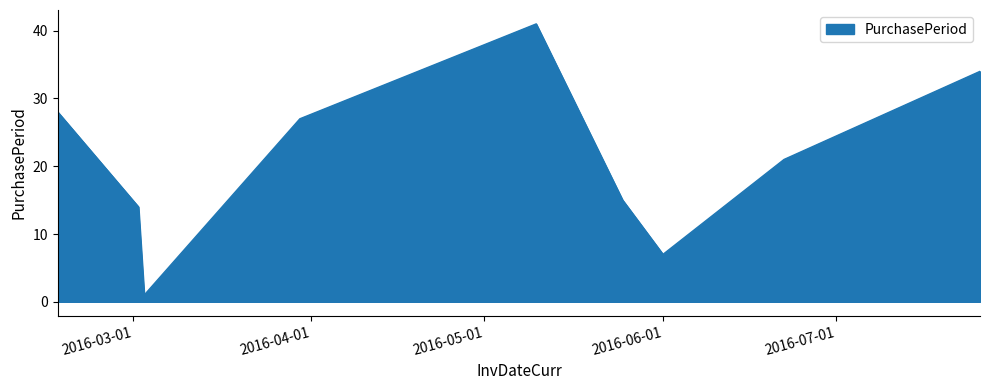

What is the maximum value shown in the chart?

41